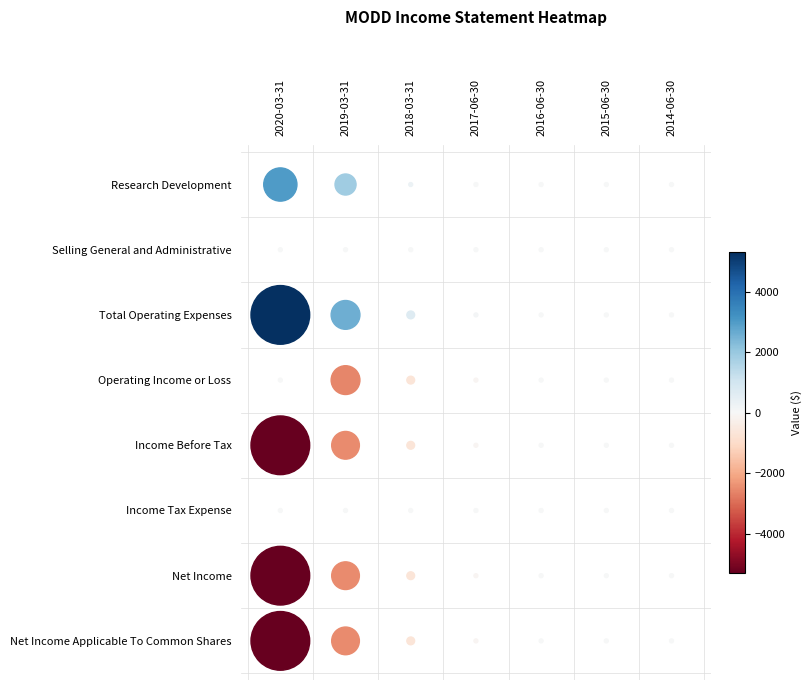

What is the difference between the Research Development values at 2018-03-31 and 2019-03-31?

1600